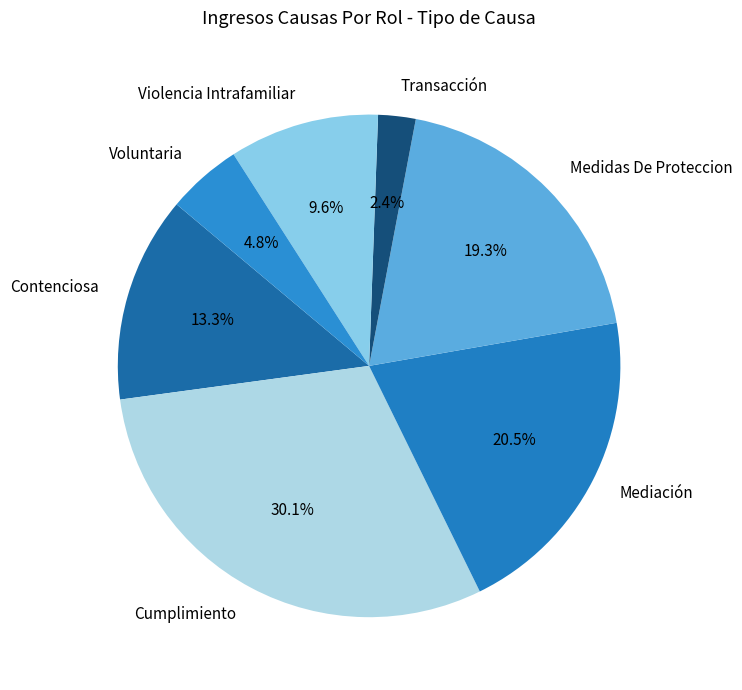

To the nearest percent, what is the average slice percentage?

14%